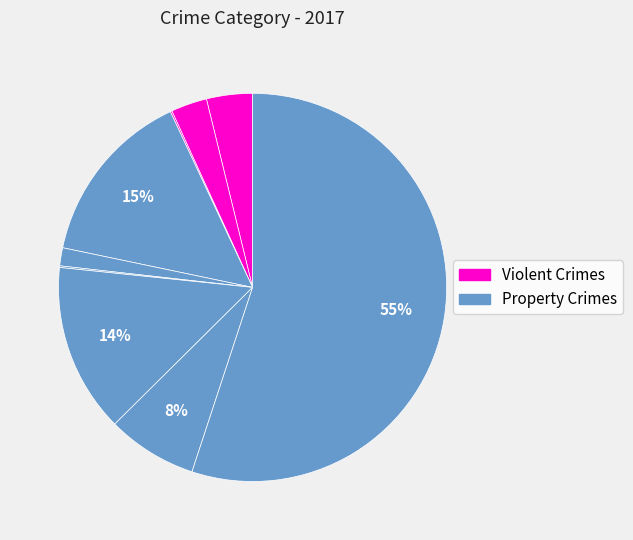

How many slices are in this pie chart?

9